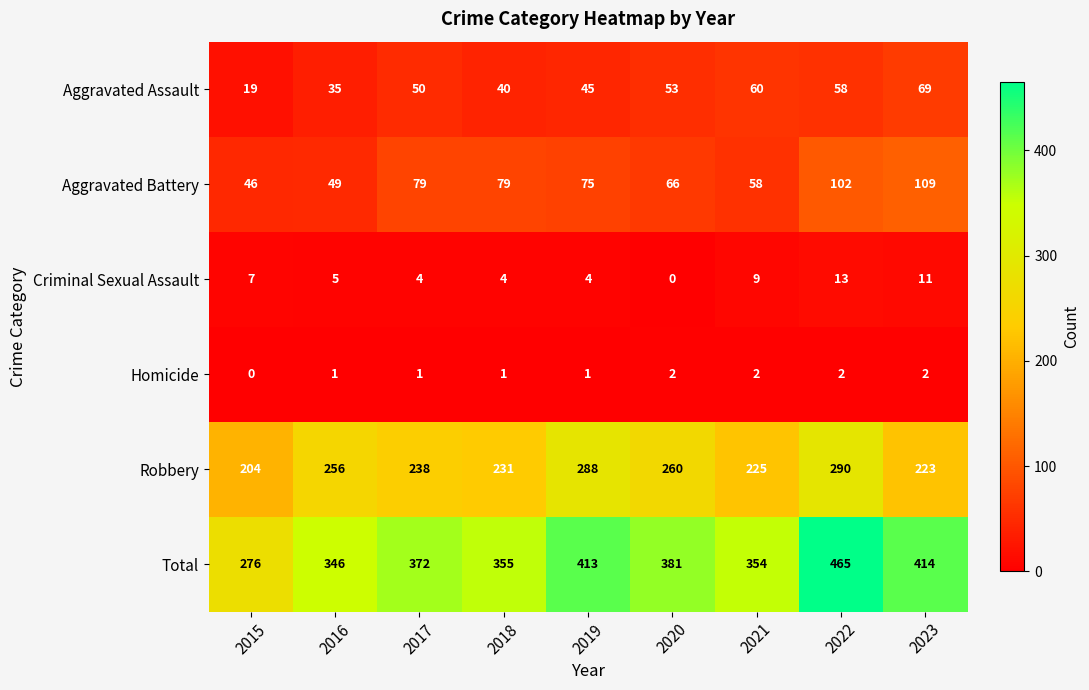

Which series has the largest total across all categories?

Total